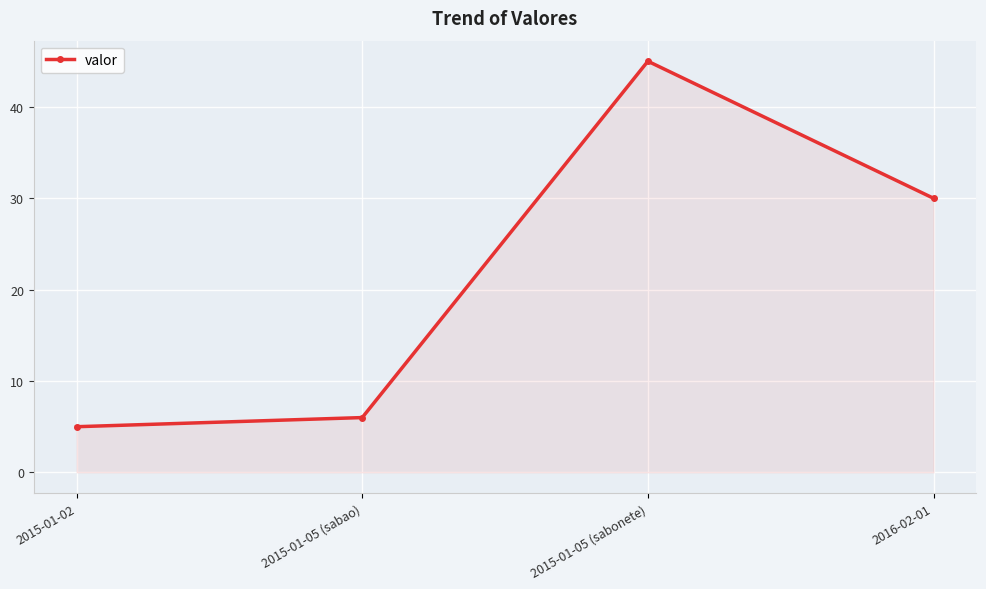

Approximately how many times larger is the value at 2015-01-05 (sabao) compared to 2016-02-01?

0.2